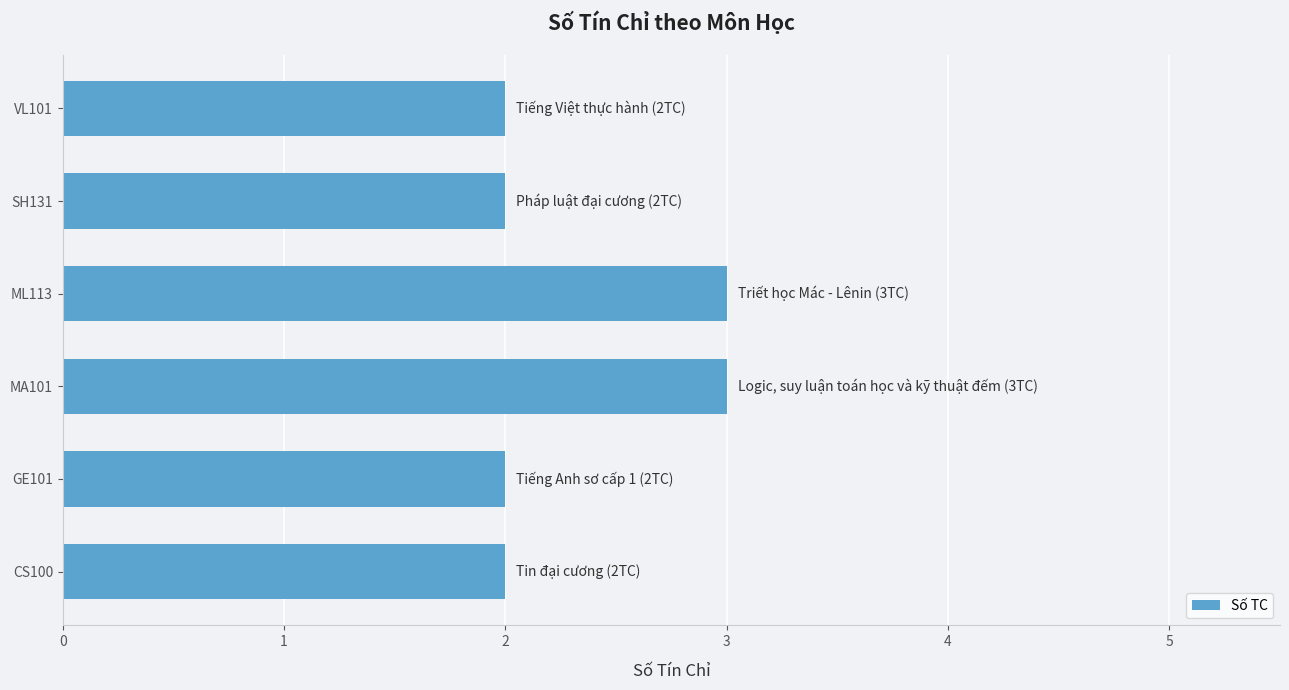

Is it true that the value at SH131 is 2?

True